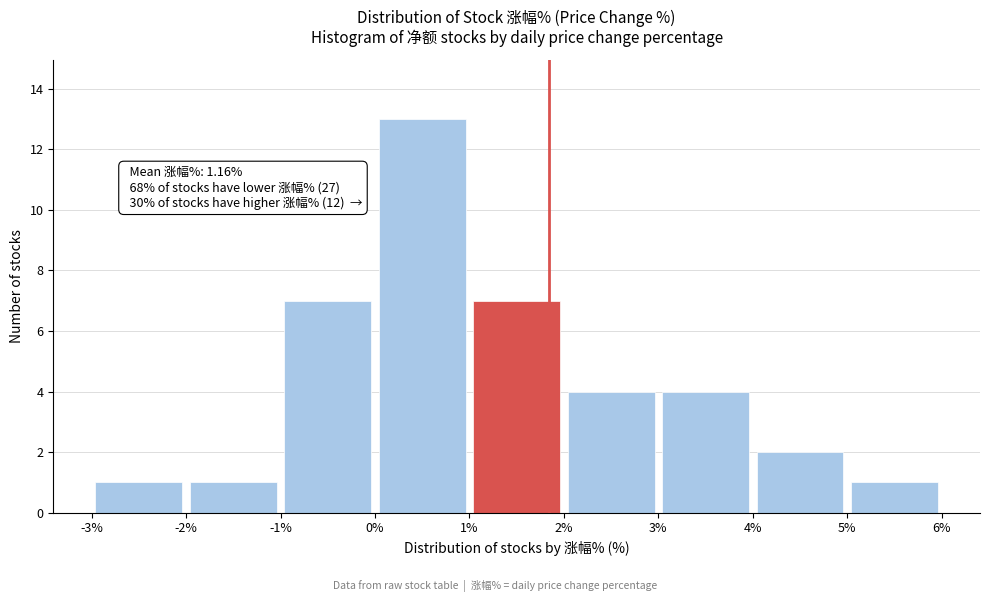

Over which range of the x-axis is the bar tallest?

0% to 1%